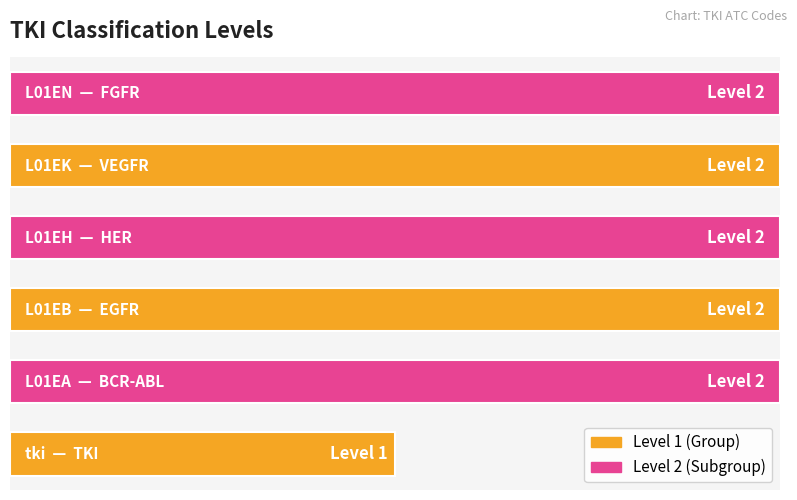

Does the chart contain any negative values?

No